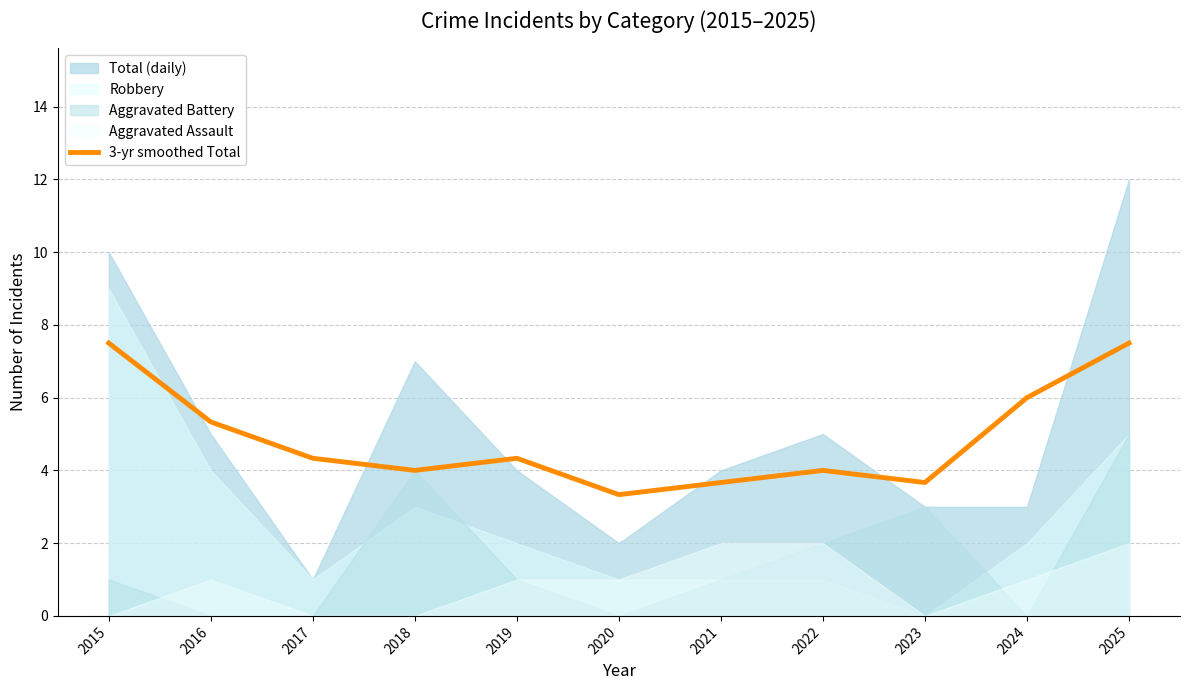

Is it true that 3-yr smoothed Total equals 3.7 at 2021?

True